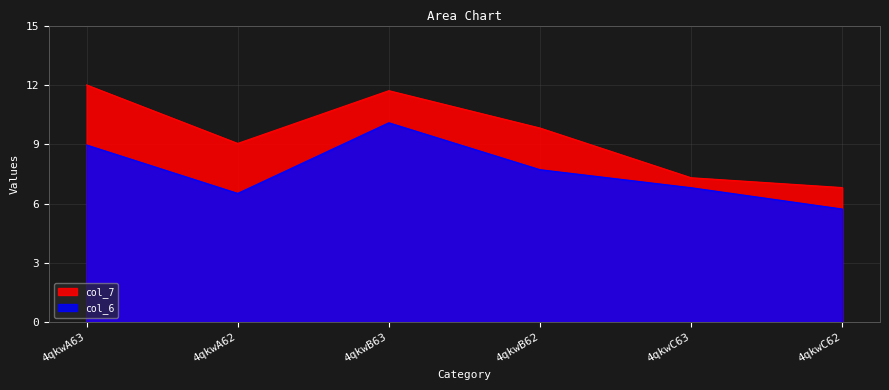

Reading right to left, extract all data points from this chart.

col_6: 5.8	6.9	7.8	10.2	6.6	9.1
col_7: 6.9	7.4	9.9	11.8	9.1	12.1